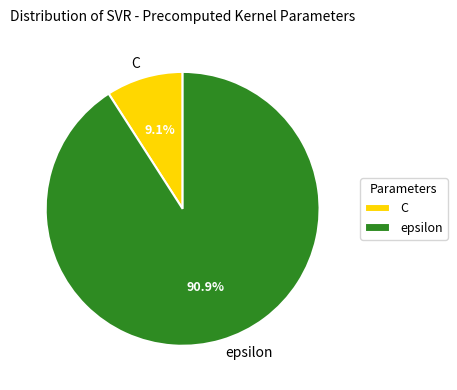

Does any single category account for the majority?

Yes